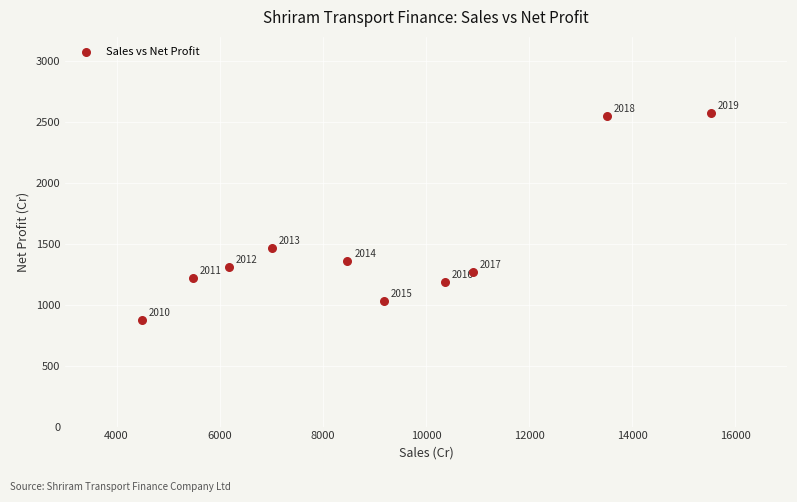

What Y value in the scatter plot is closest to 1724?

1463.4